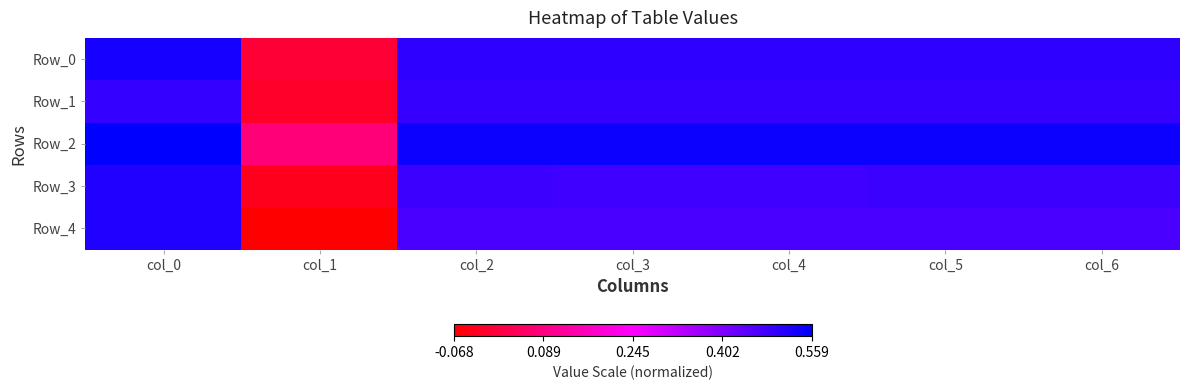

Which series has the widest spread of values?

Row_4